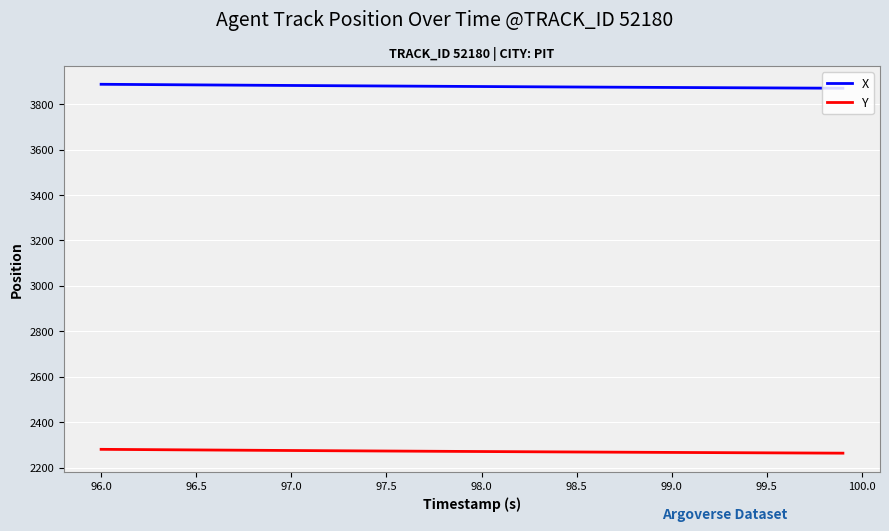

How many lines are shown in the chart?

2